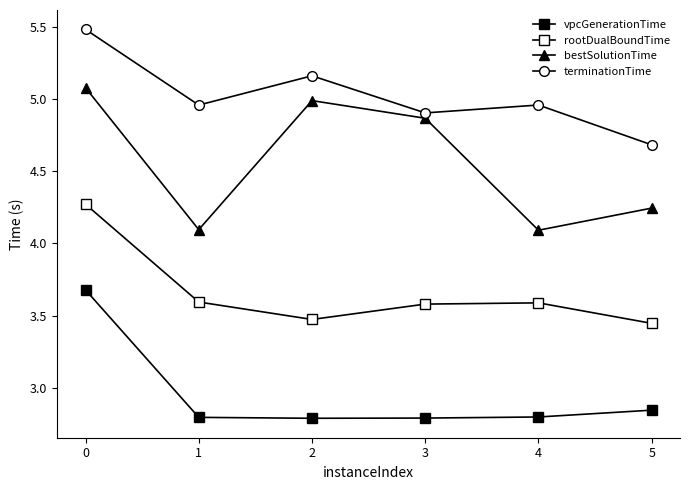

Which series has the largest total across all categories?

terminationTime